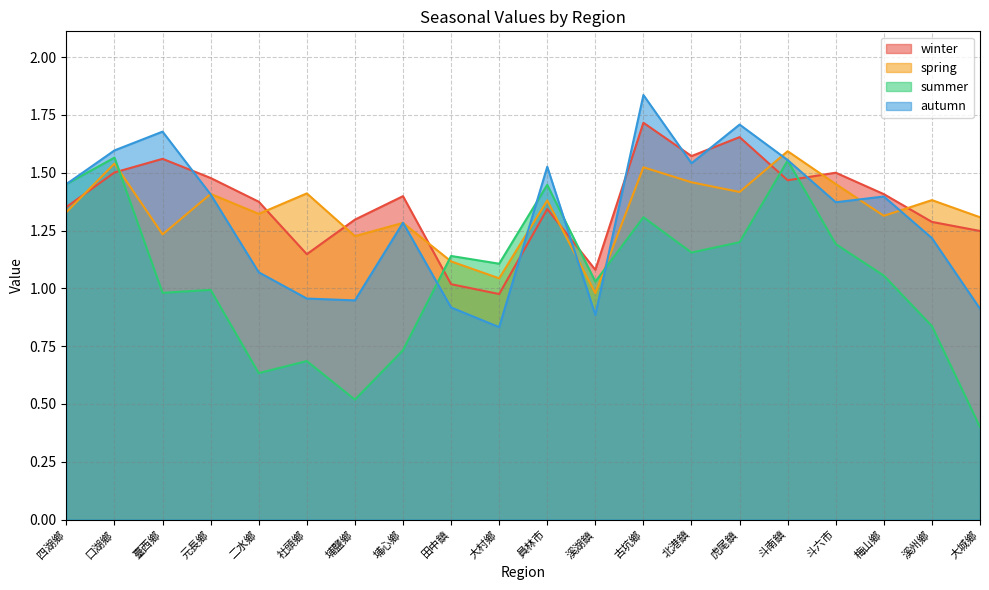

What is the total value across all series at 臺西鄉?

5.5